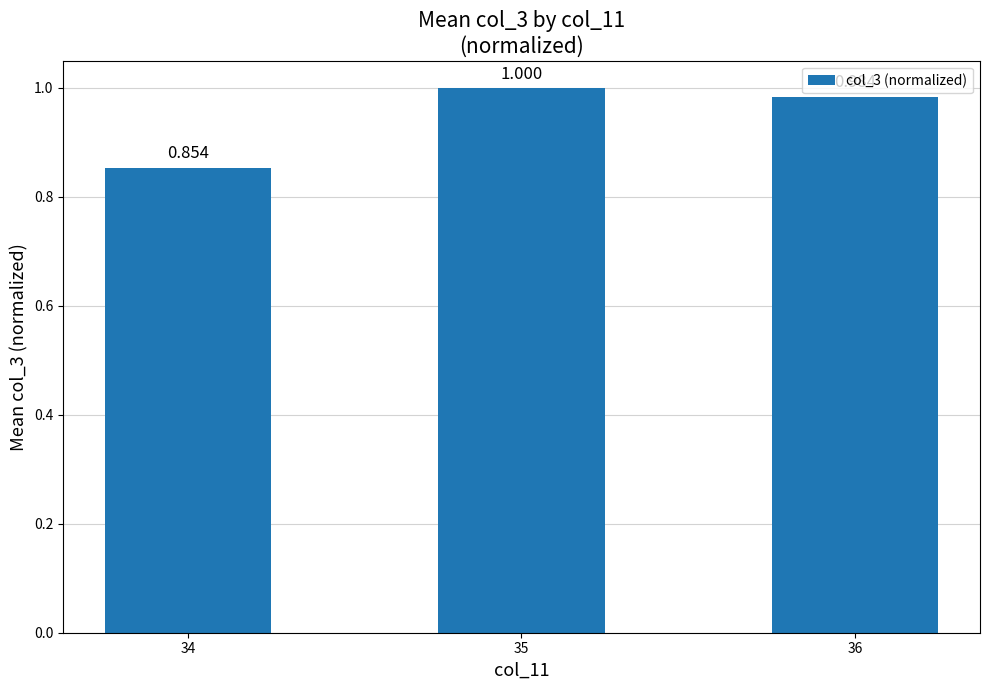

Are the bars horizontal?

No